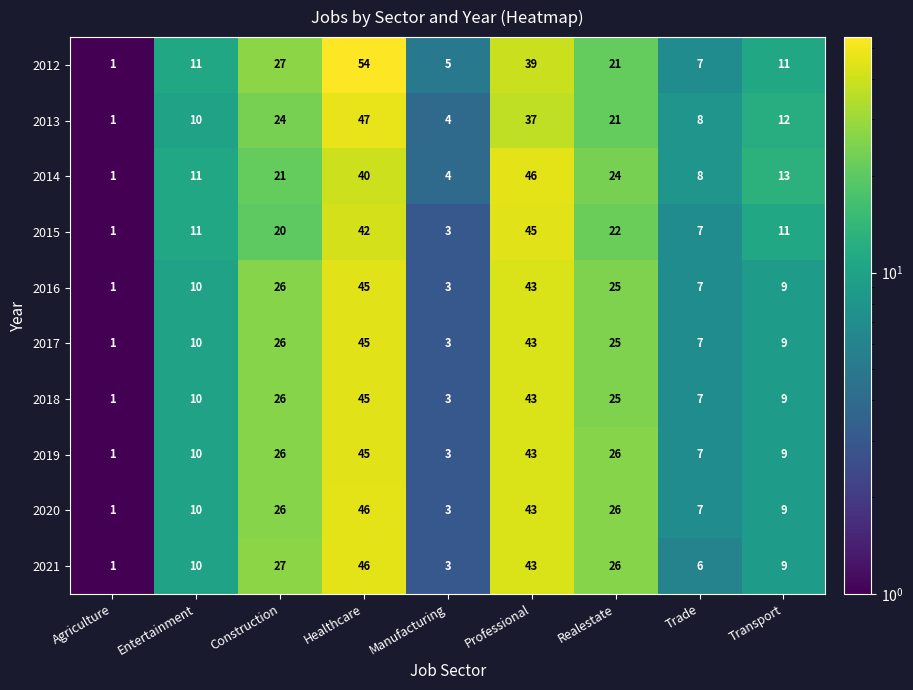

What value does the 2021 series have at Trade?

6